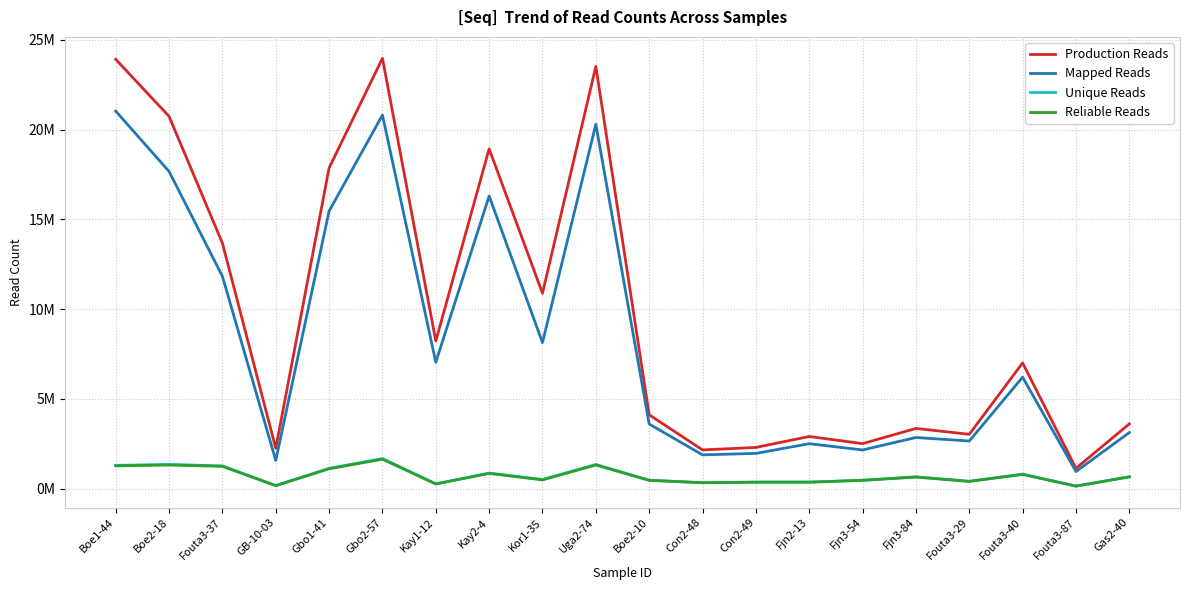

What are all the series names shown in the legend?

Production Reads, Mapped Reads, Unique Reads, Reliable Reads